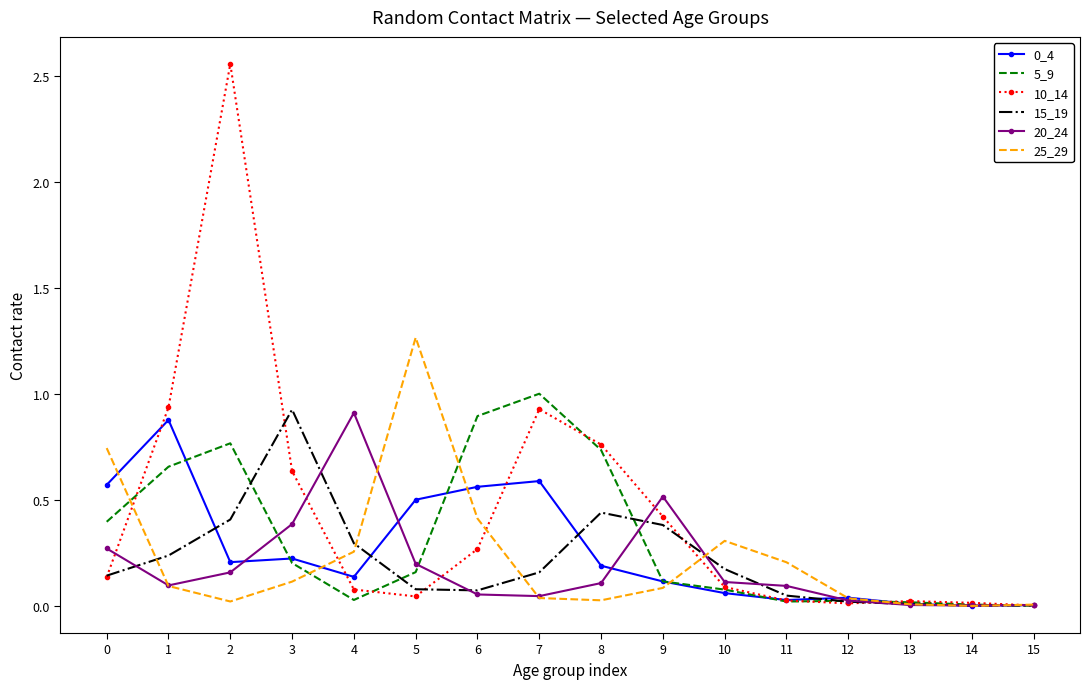

The value of 10_14 at 13 is 0.0. True or false?

True